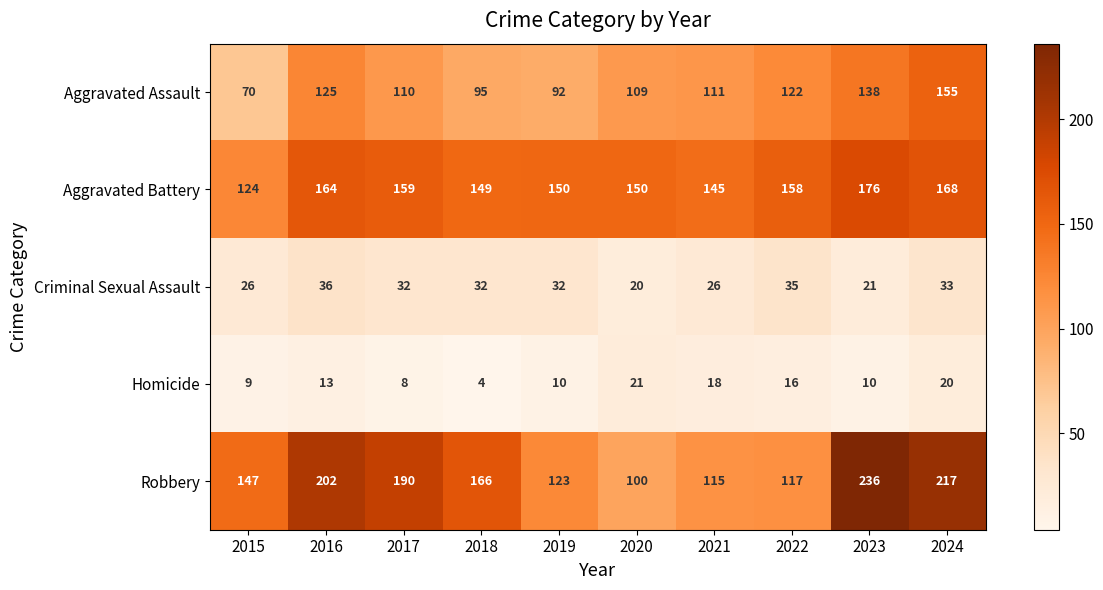

Read the Aggravated Assault value at 2021, to the nearest 10.

110